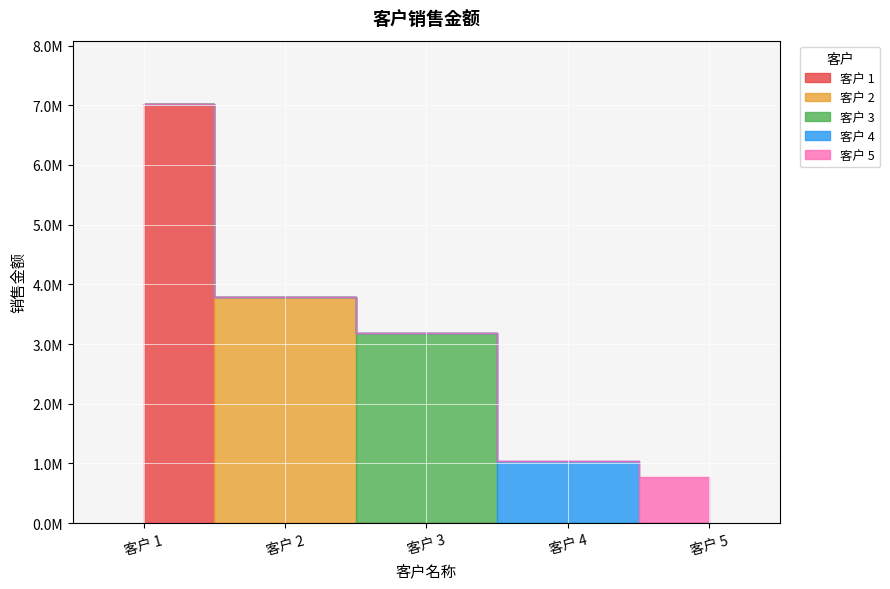

What is the value of the 3rd point from the left?

3185840.8